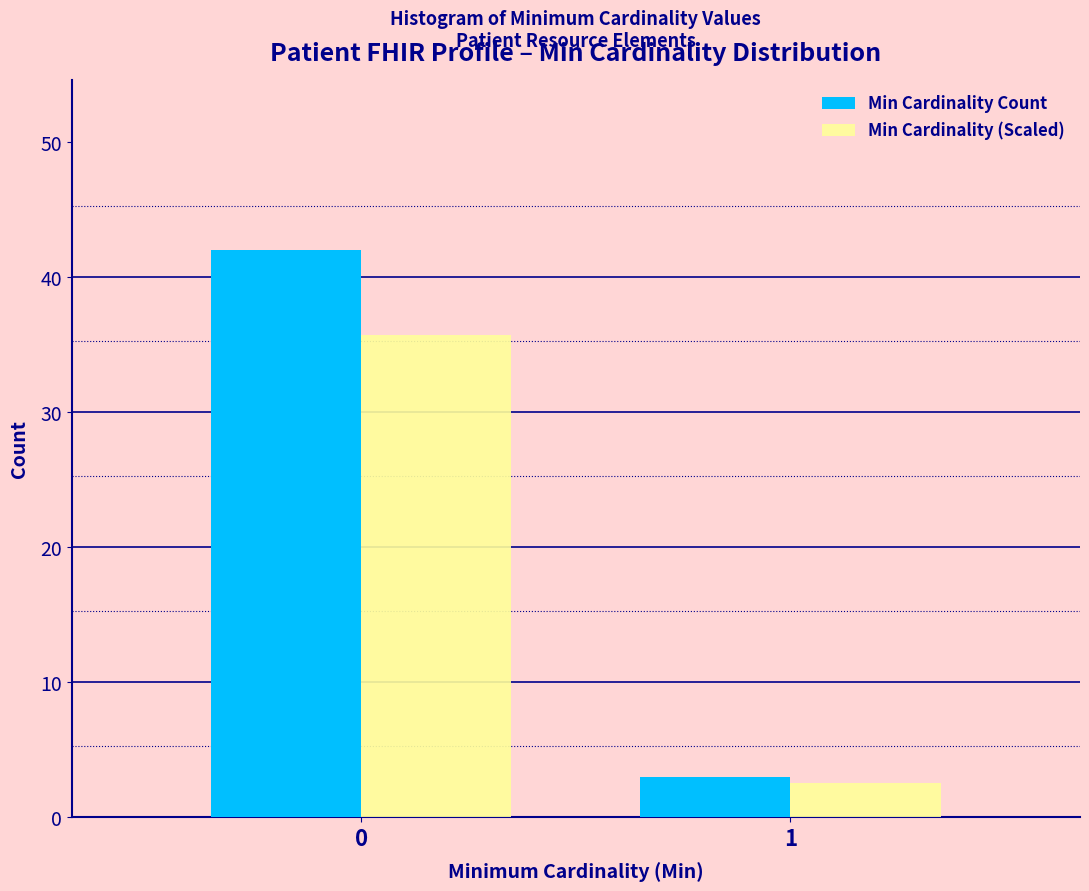

What is the greatest value displayed?

42.0